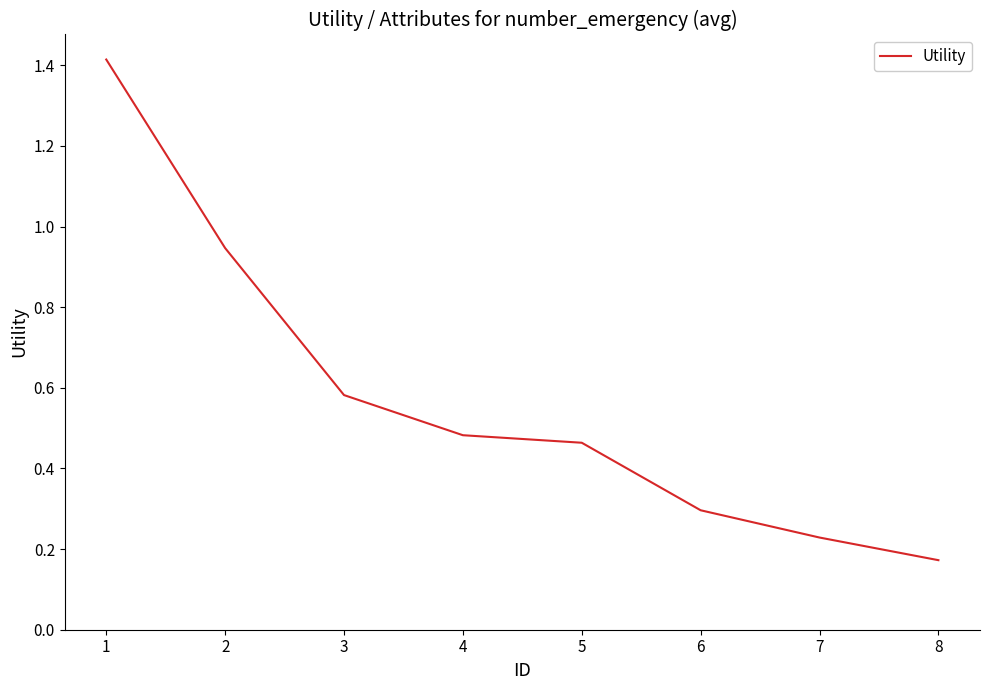

List the labels in order of value, smallest first.

8, 7, 6, 5, 4, 3, 2, 1